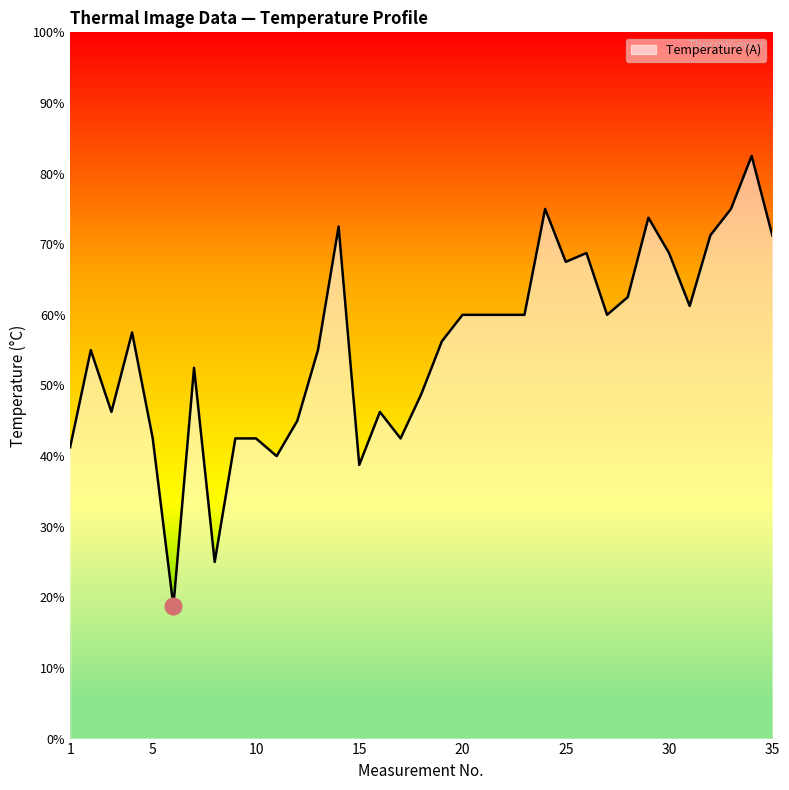

Rank the categories by value from lowest to highest.

6, 8, 15, 11, 1, 5, 9, 10, 17, 12, 3, 16, 18, 7, 2, 13, 19, 4, 20, 21, 22, 23, 27, 31, 28, 25, 26, 30, 32, 35, 14, 29, 24, 33, 34